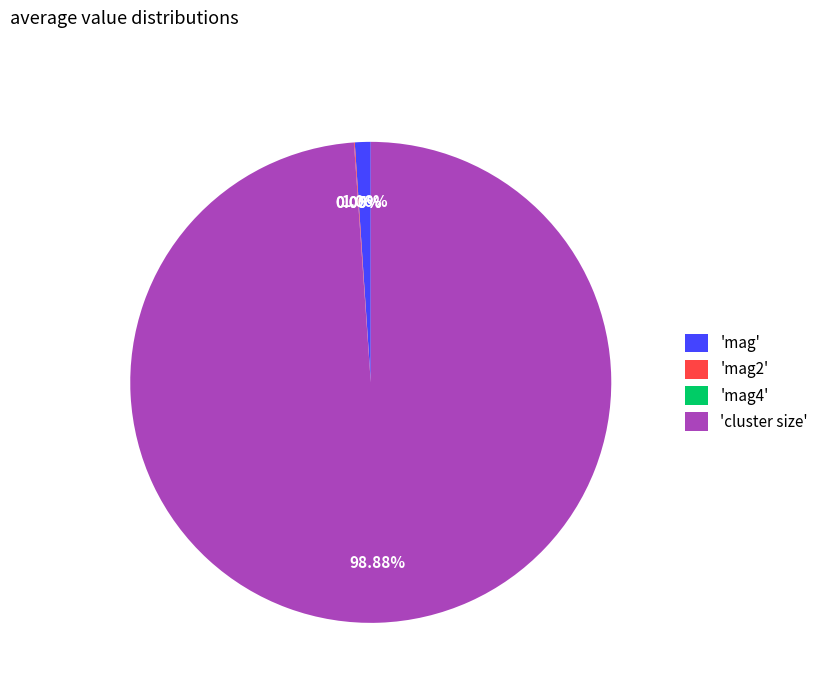

Which category has the biggest portion of the pie?

'cluster size'